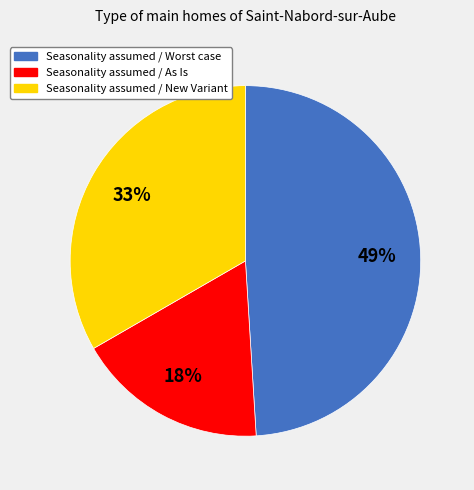

How many segments does this pie chart have?

3